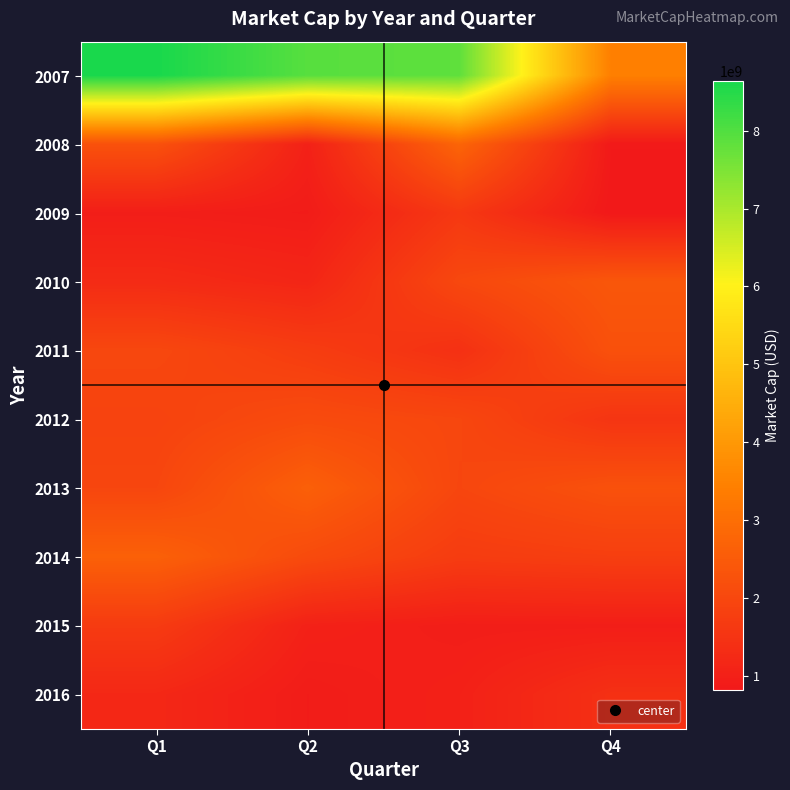

Which label corresponds to the smallest value in the chart?

Q4